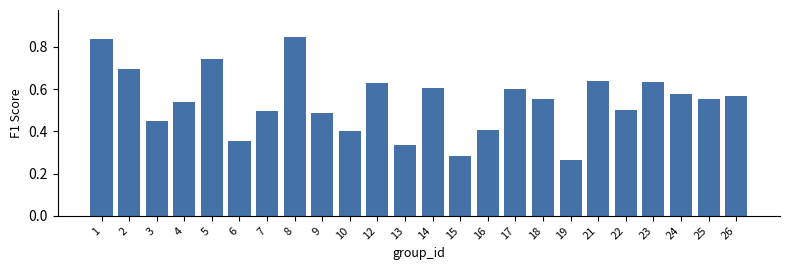

The chart shows a value of 0.4 at 23. True or false?

False